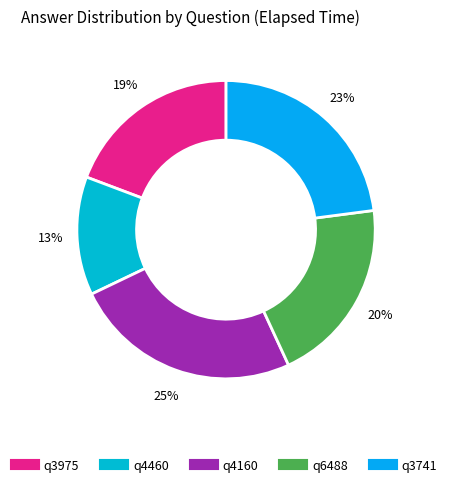

Rank the categories by value from highest to lowest.

q4160, q3741, q6488, q3975, q4460